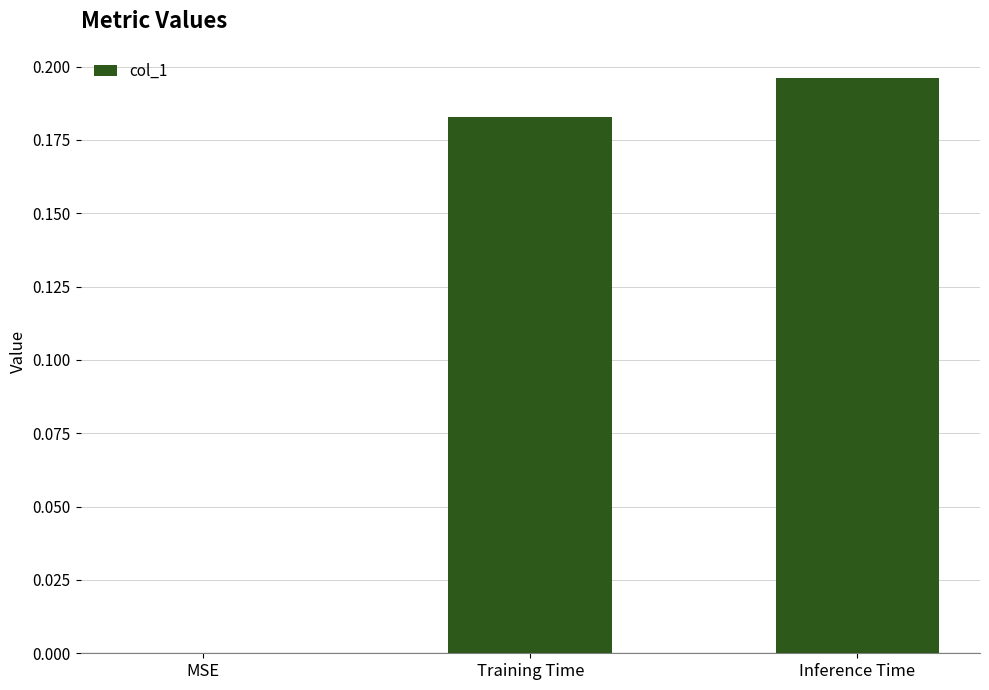

What is the sum of the values at Training Time and Inference Time?

0.4